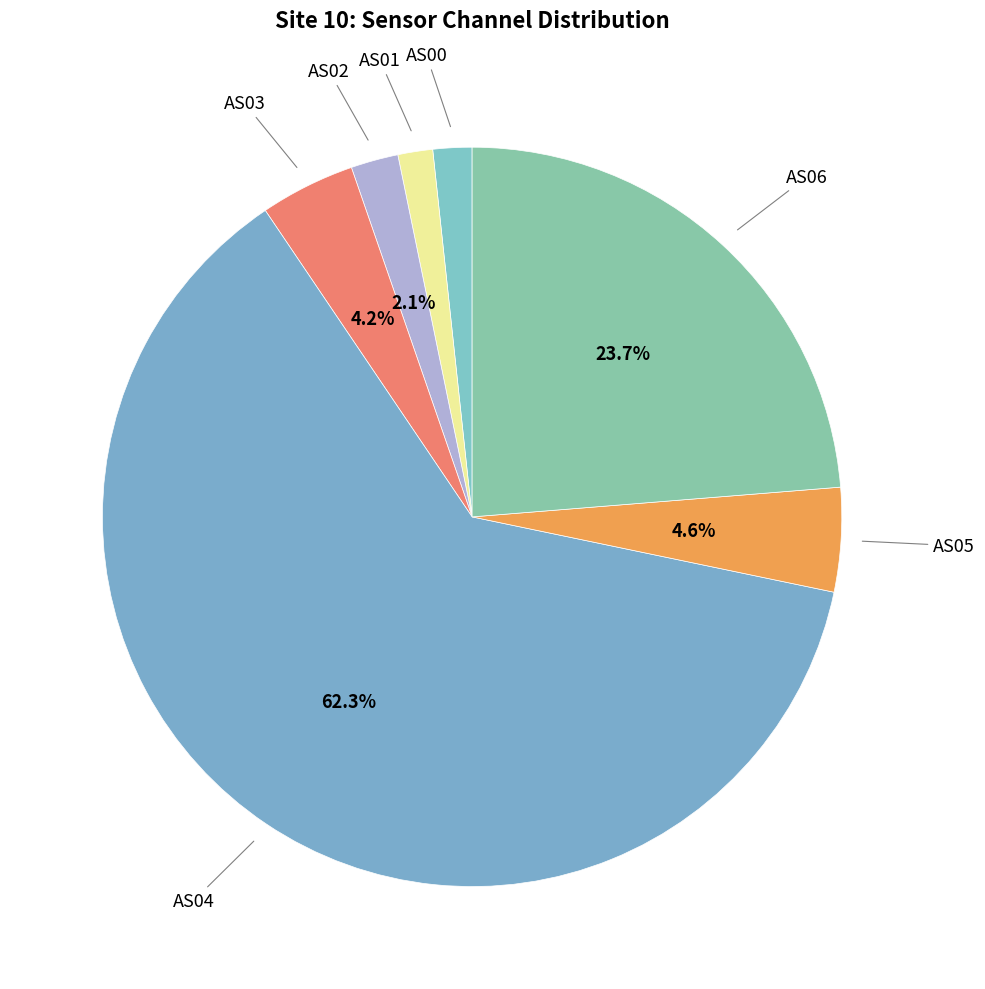

To the nearest percent, what is the difference between the largest and smallest slice percentages?

61%